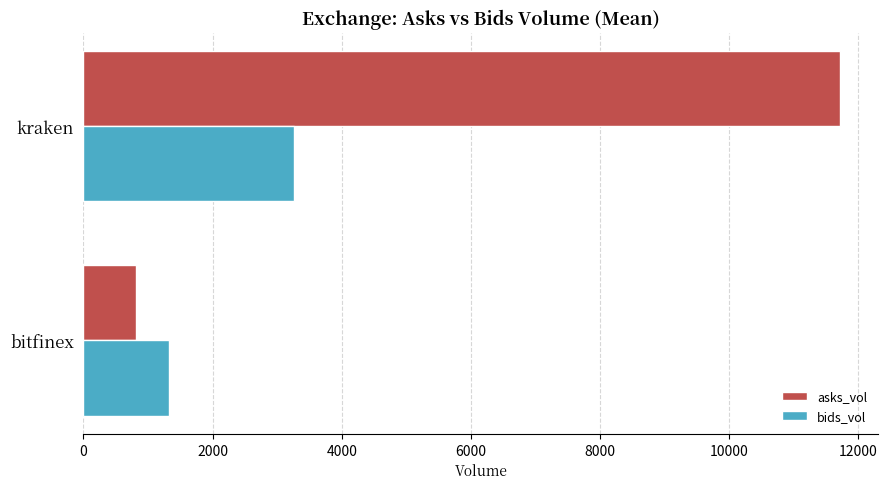

What is the greatest value displayed?

11724.8